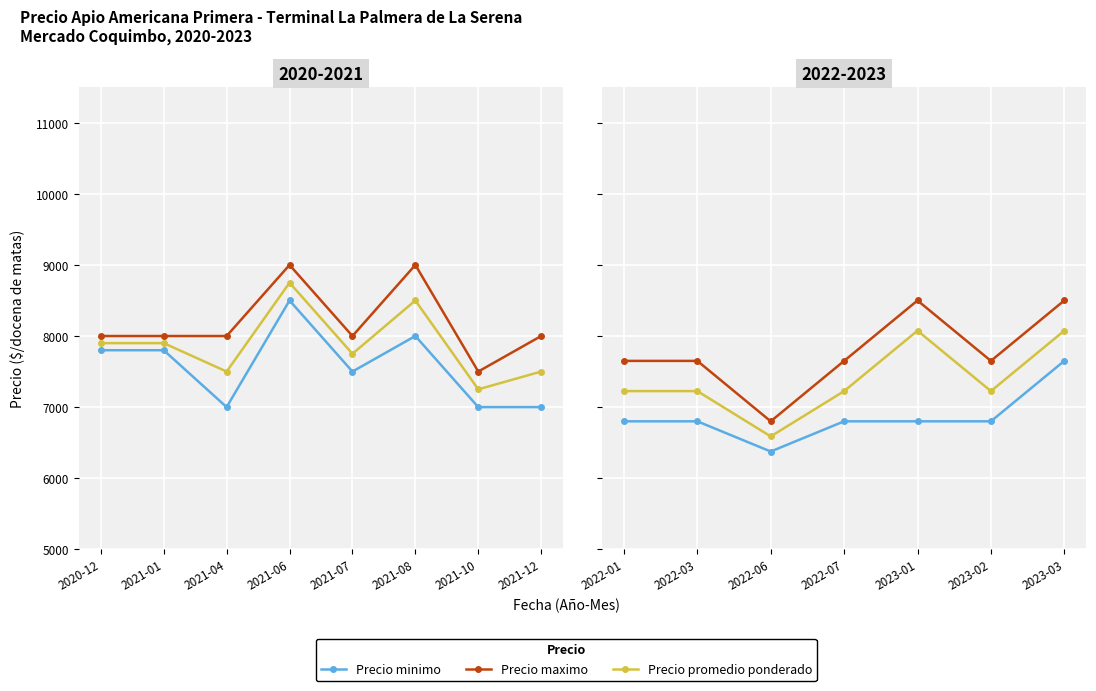

What is the sum of all Precio promedio ponderado values?

51637.5